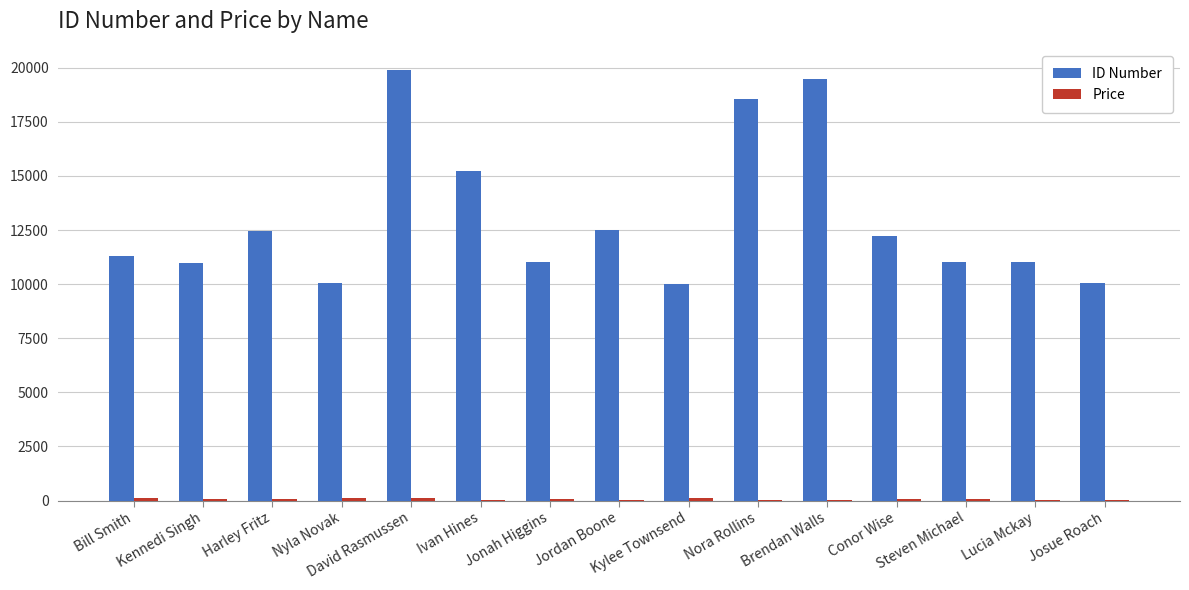

Which series has the largest total across all categories?

ID Number